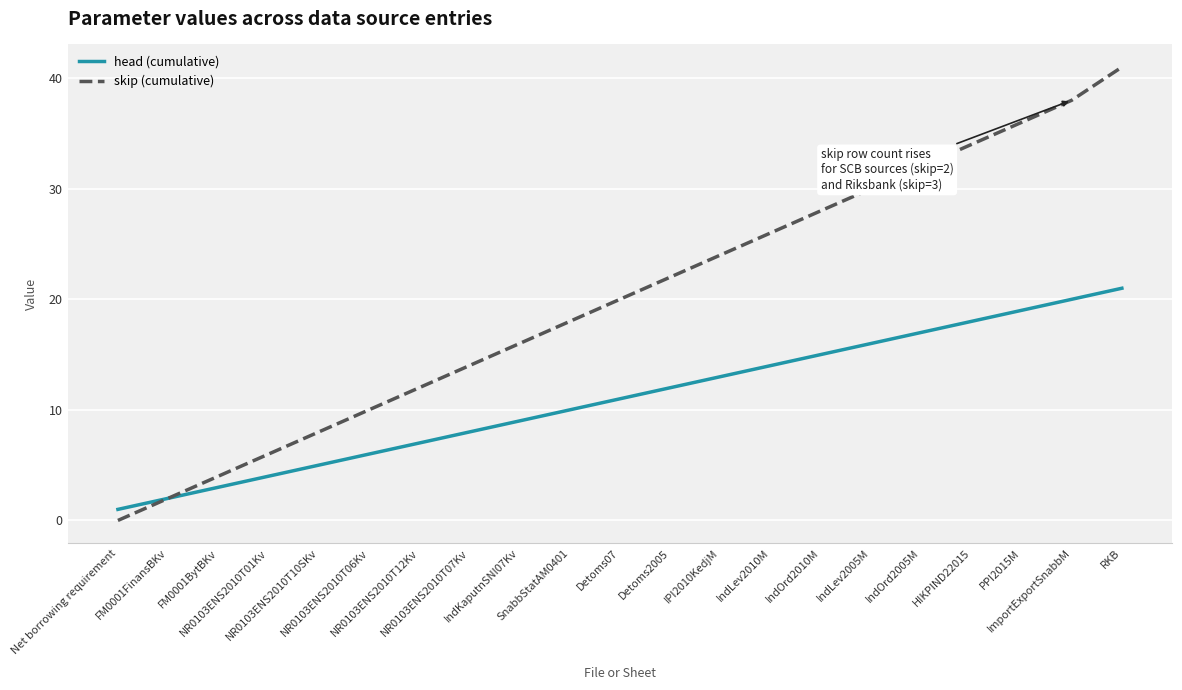

True or false: skip (cumulative) has more than 0 interior local peaks.

False